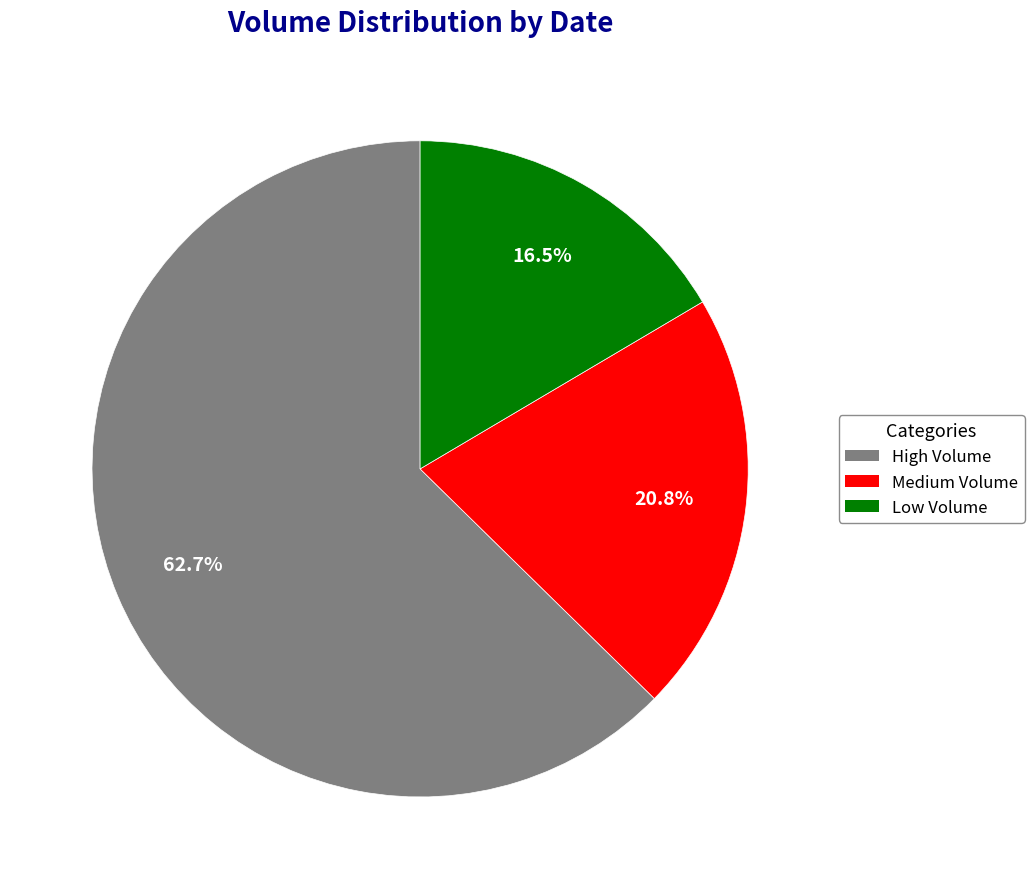

Rank the categories by value from lowest to highest.

Low Volume, Medium Volume, High Volume